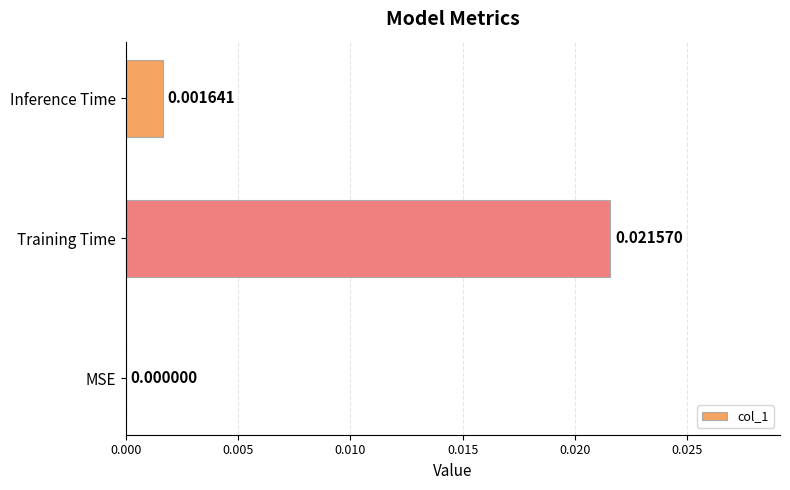

How many positive values are there?

2